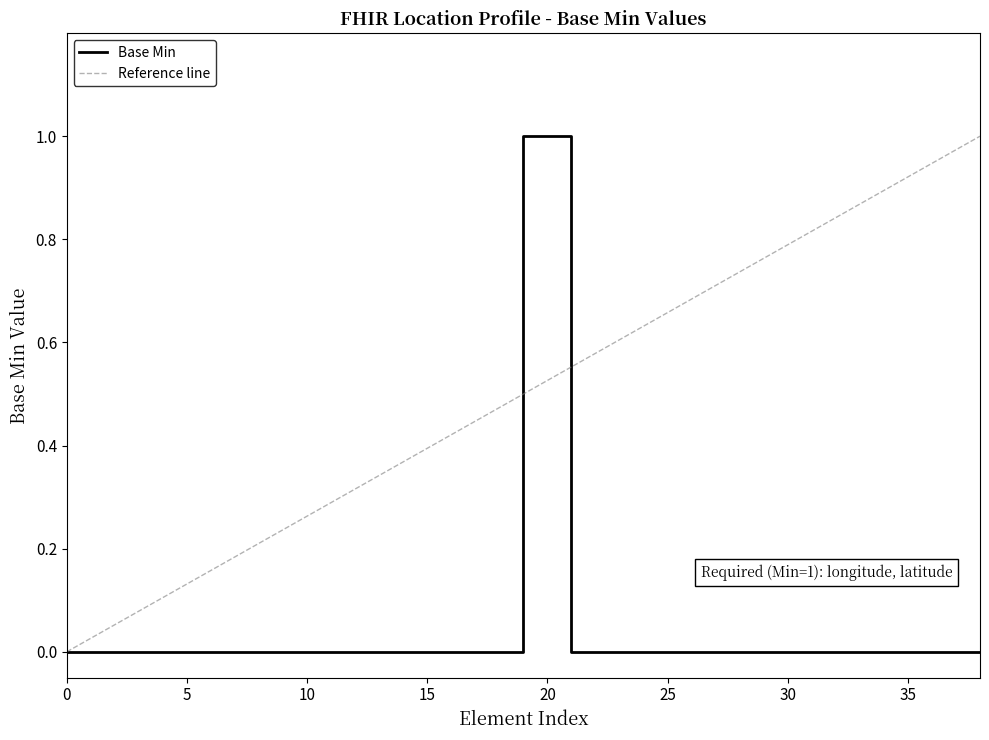

The value at Location.availabilityExceptions is 0. True or false?

True